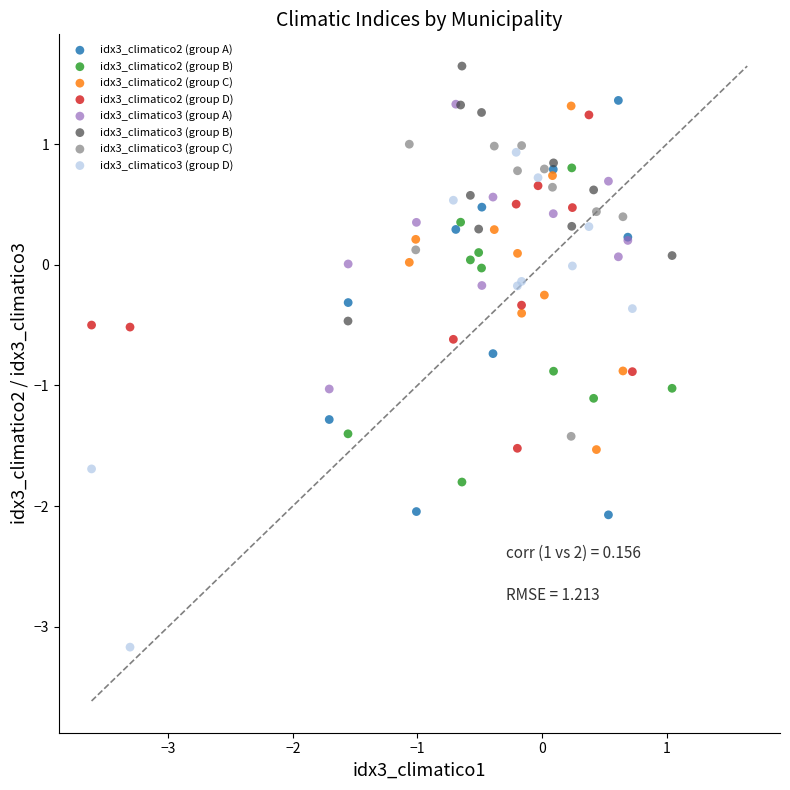

Which series reaches the maximum Y coordinate?

idx3_climatico3 (group B)